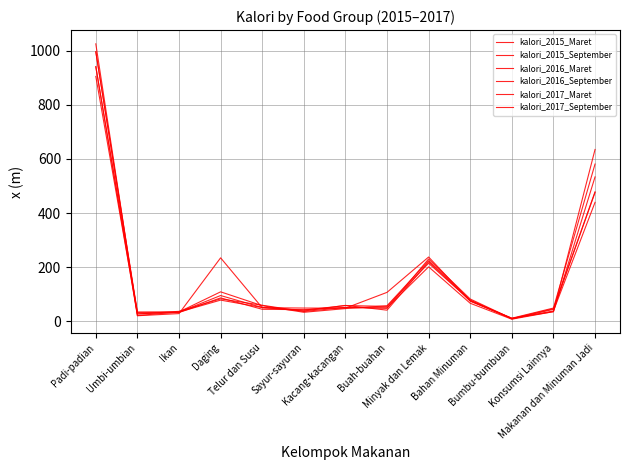

What are all the series names shown in the legend?

kalori_2015_Maret, kalori_2015_September, kalori_2016_Maret, kalori_2016_September, kalori_2017_Maret, kalori_2017_September